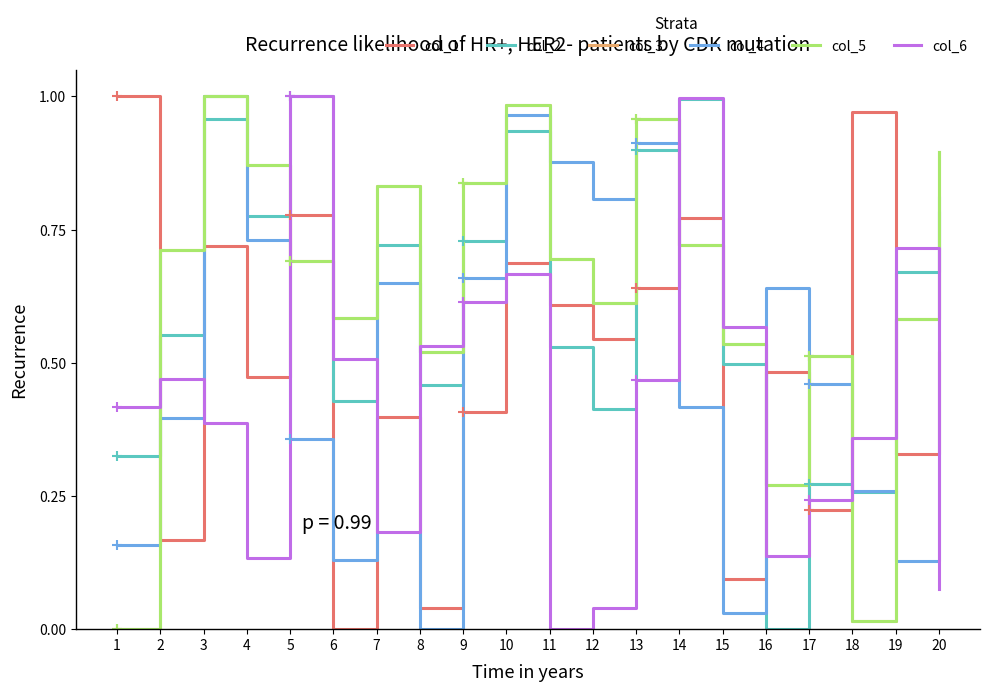

What is the difference between the highest and lowest values at 18?

1.0